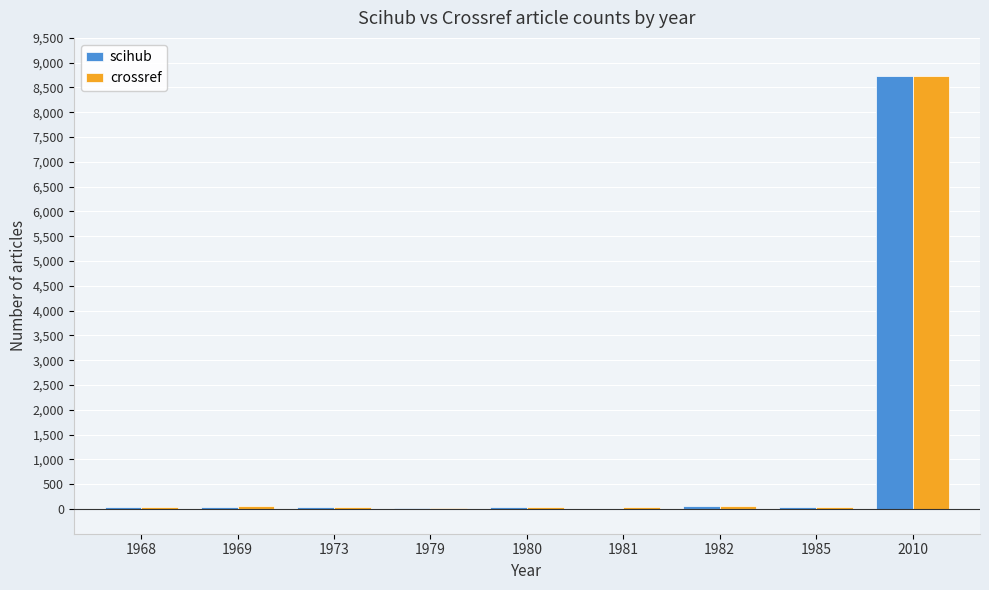

At which category is the sum across all series the highest?

2010